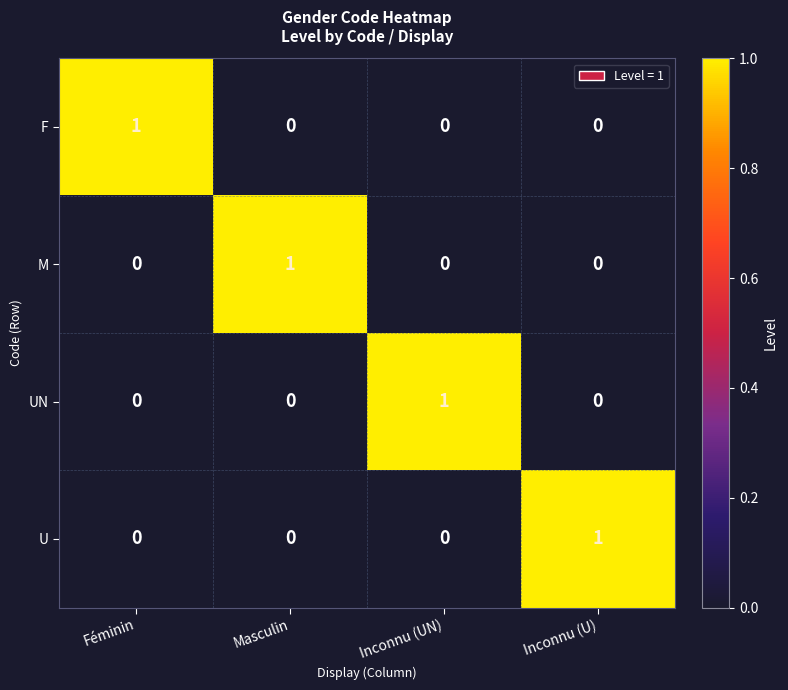

The M series shows 1 at Inconnu (UN). True or false?

False